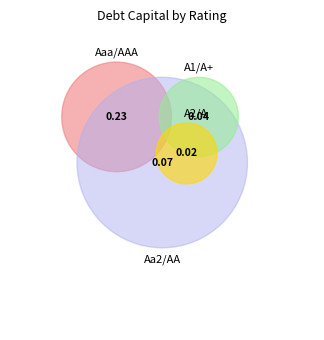

True or false: A1/A+ accounts for 3% of the total.

False